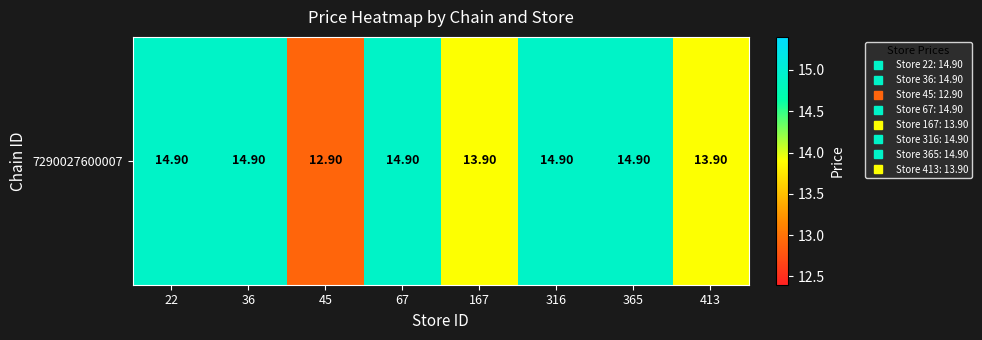

Which category has the highest value across all series?

22